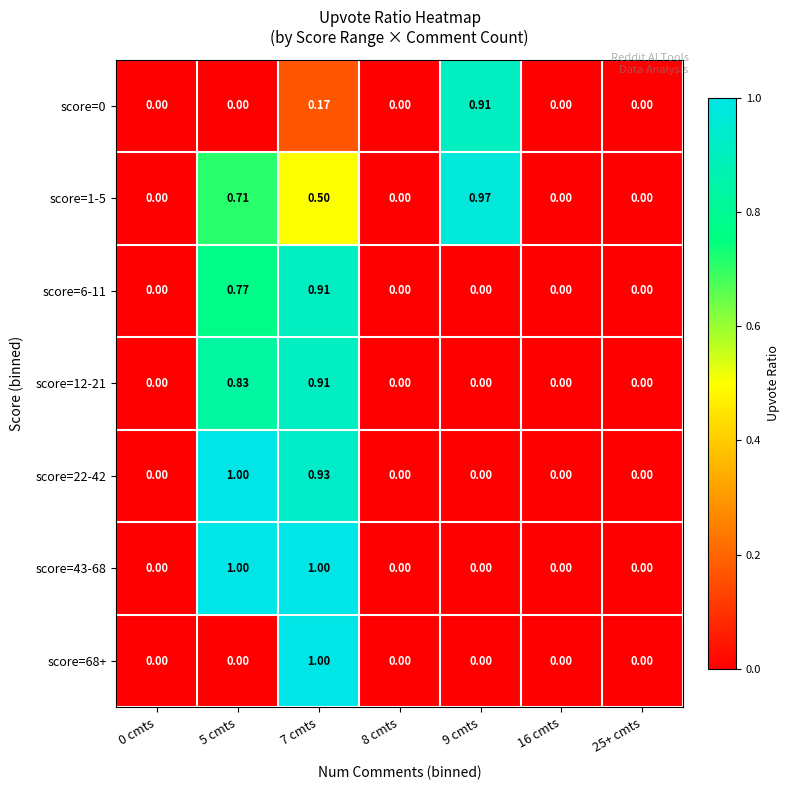

Is the value of score=43-68 at 5 cmts greater than the value of score=68+ at 9 cmts?

Yes